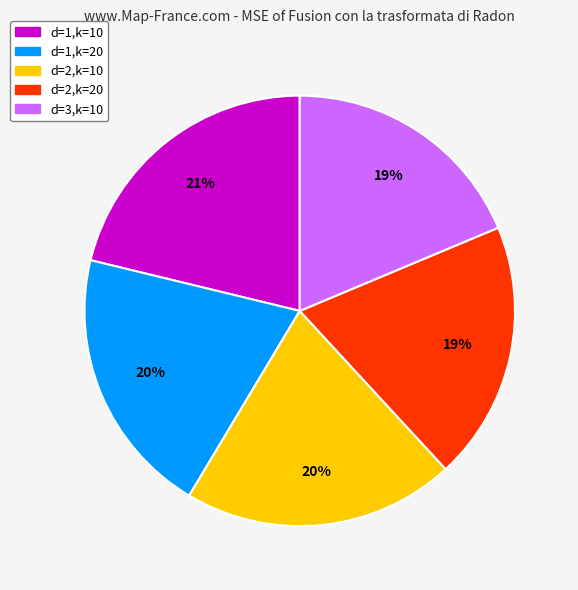

Is it true that d=1,k=20 is 30% of the pie?

False